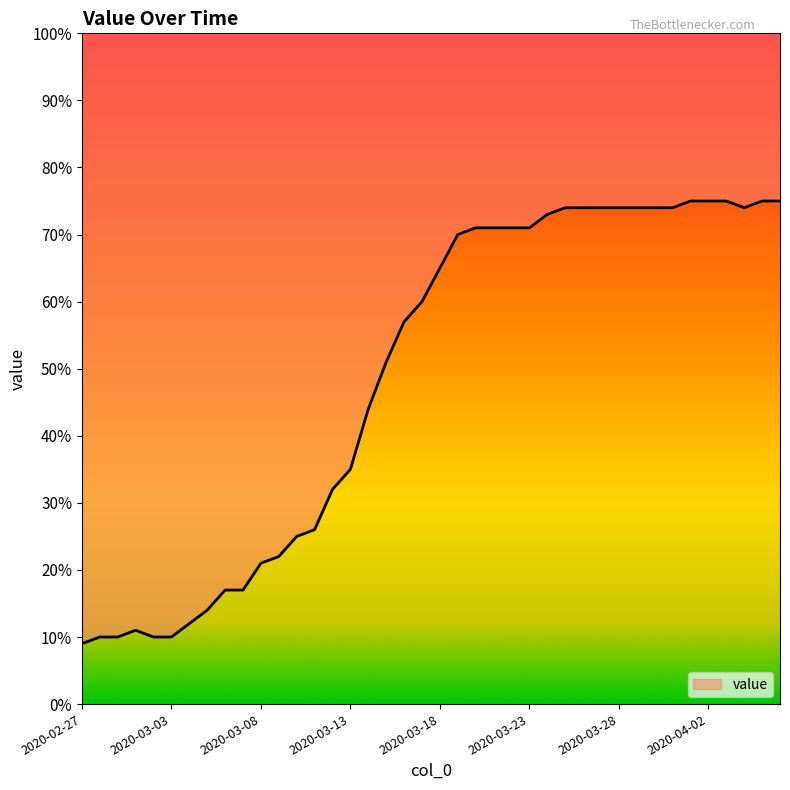

What is the label of the 32nd point from the left?

2020-03-29